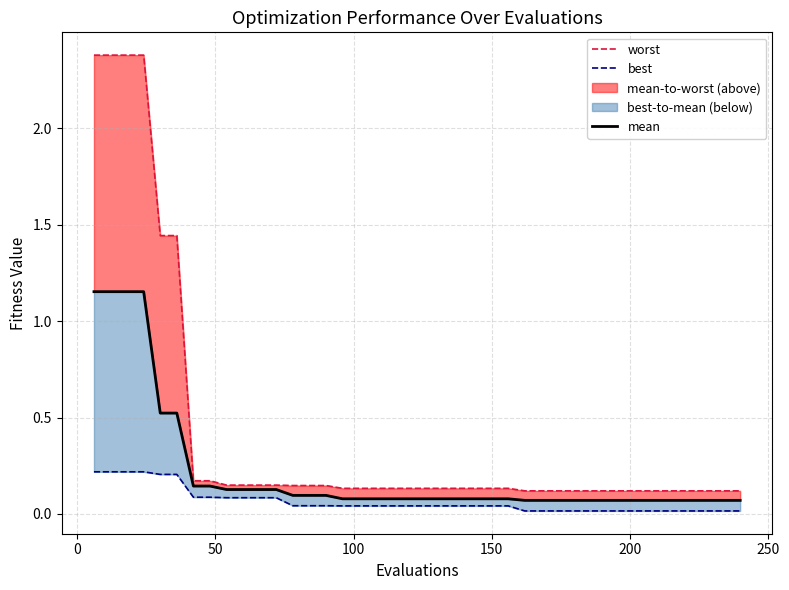

At how many categories does at least one series exceed 0?

40